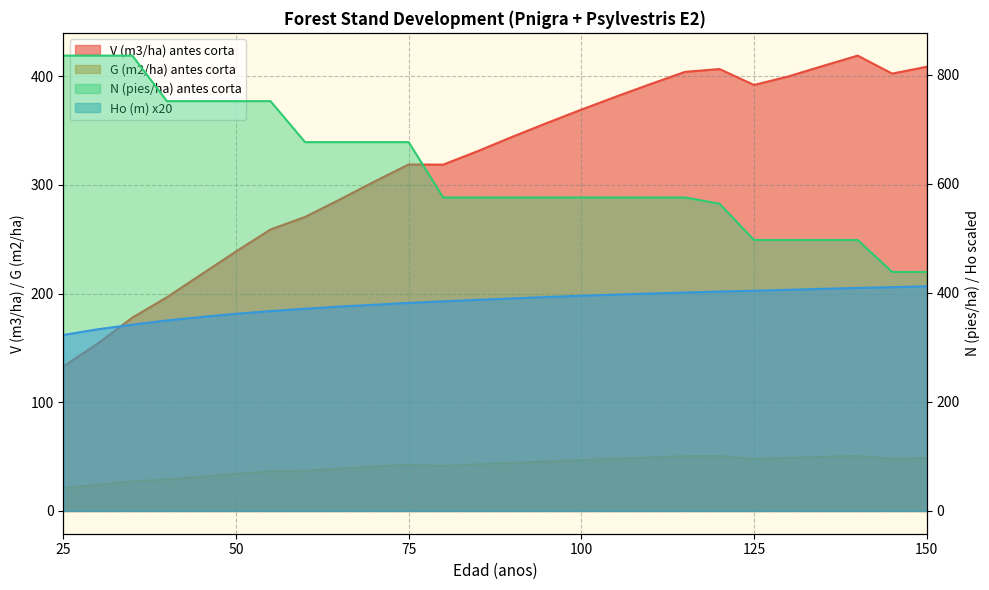

What is the total value across all series at 25?

1311.2